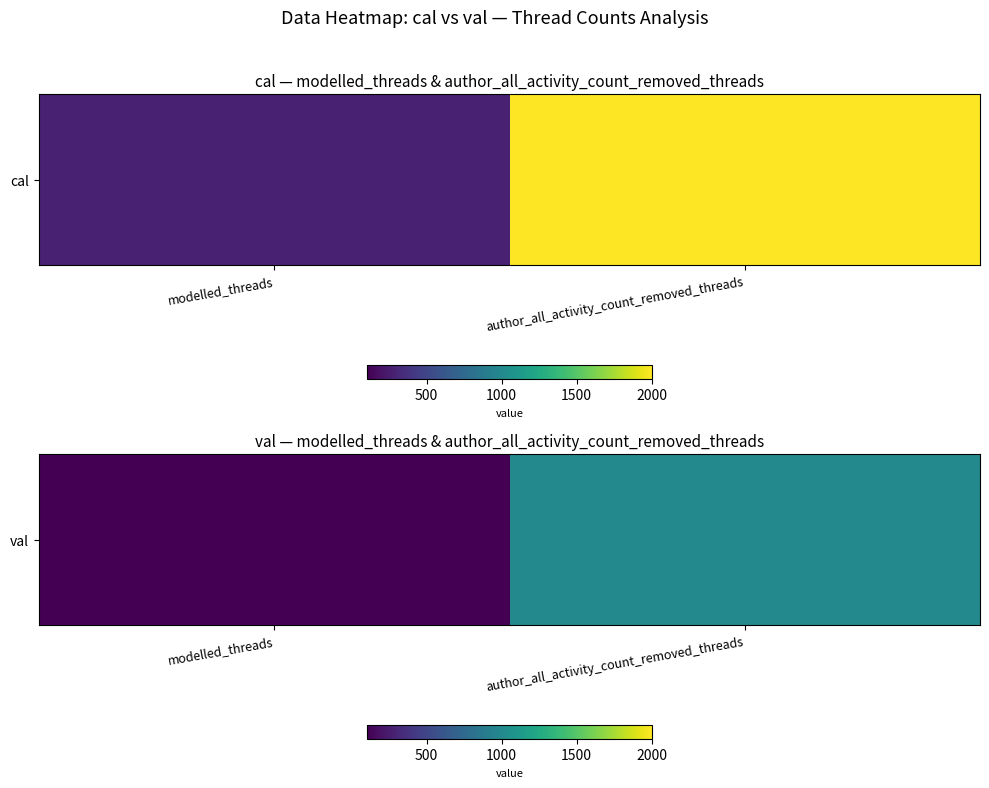

Reading left to right, what are all the values shown in this chart?

modelled_threads=104	author_all_activity_count_removed_threads=998